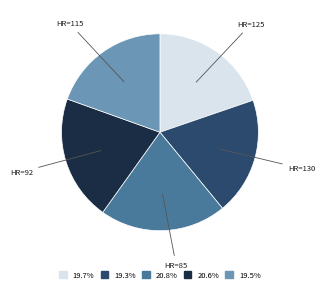

Does any single category account for the majority?

No